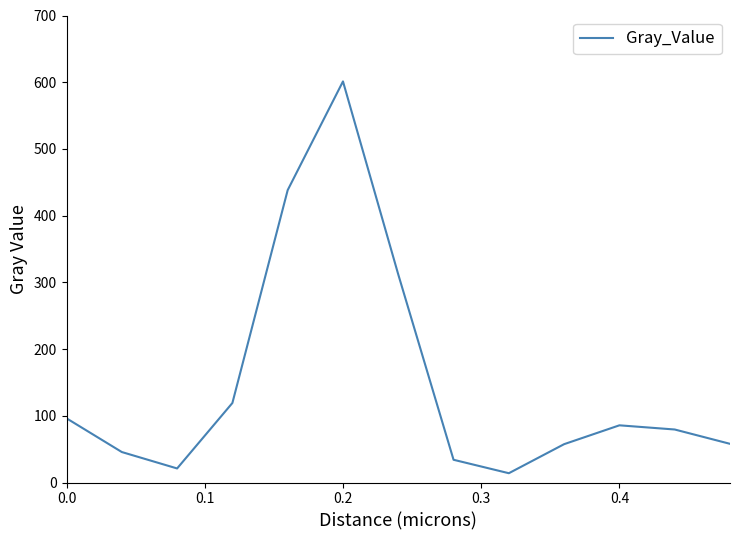

What is the maximum value shown in the chart?

601.2